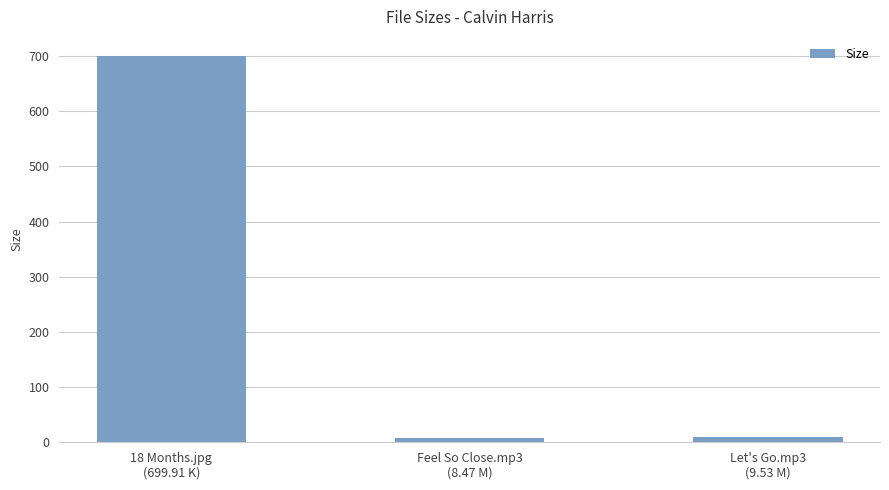

What is the sum of all values?

717.9